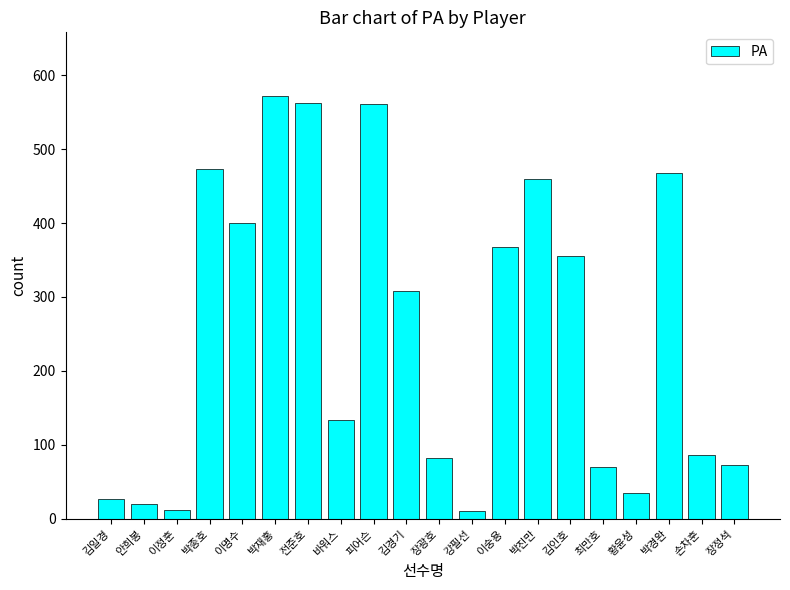

The value at 장광호 is 148. True or false?

False